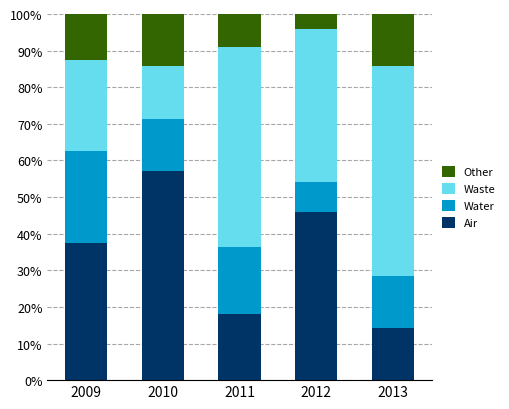

What is the total value across all series at 2012?

100.0